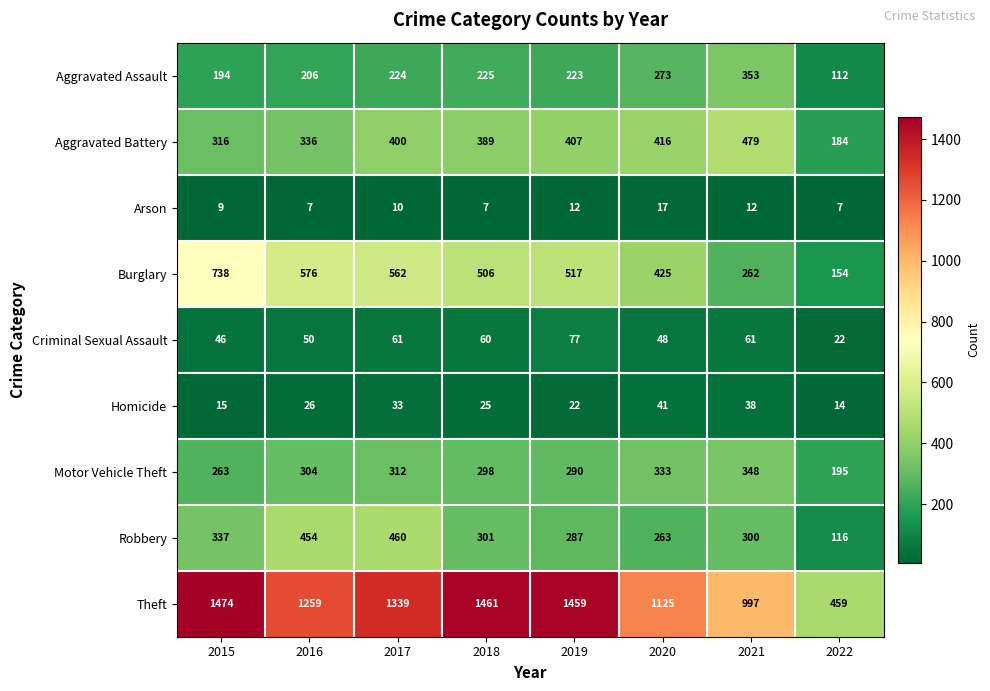

Which series has the largest total across all categories?

Theft